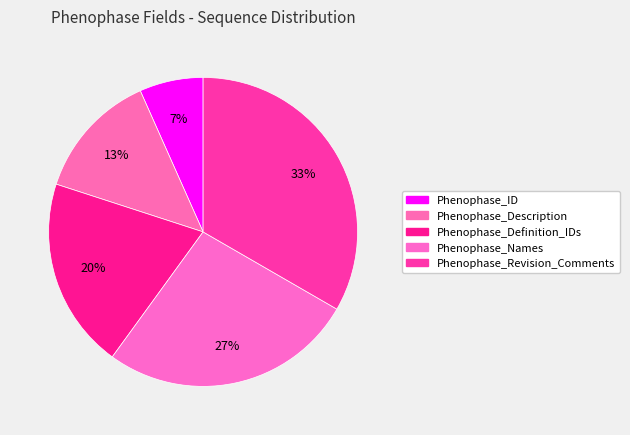

Count the number of slices in the pie.

5